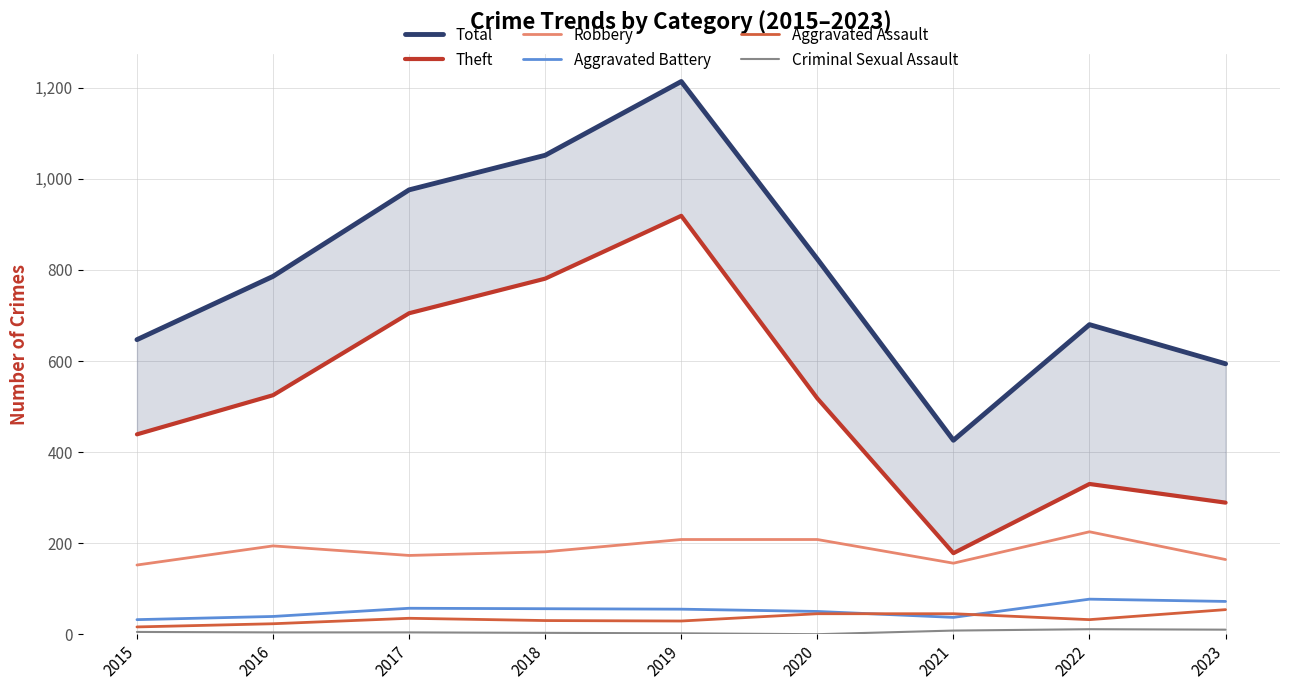

How many values in the Robbery series exceed 181?

4